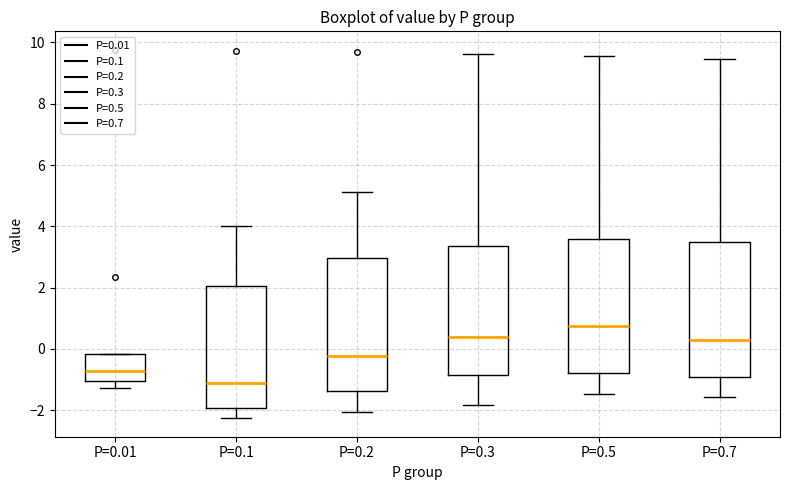

Where does the lower whisker of the box for P=0.7 end on the y-axis? The values are not printed on the chart, so give them approximately, as read against the axis.

-1.6